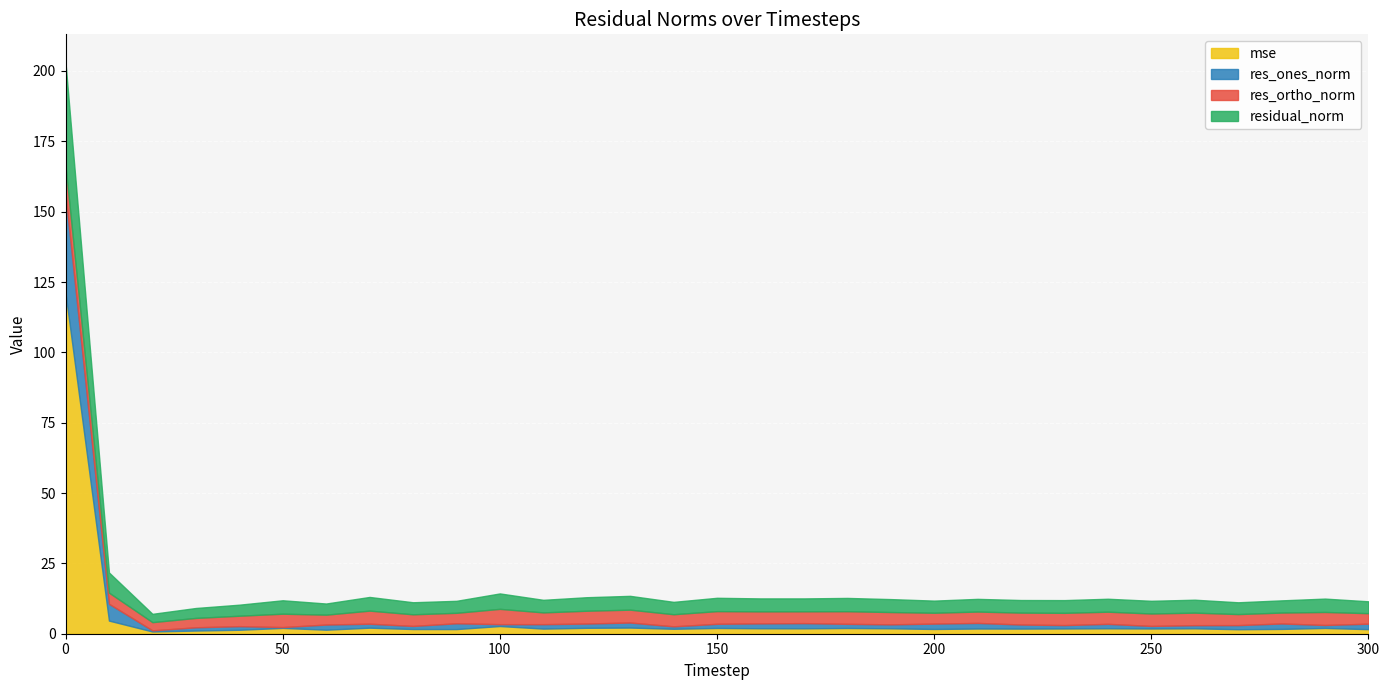

Reading left to right, list all the values displayed in this chart.

mse: 0=121.0	10=4.7	20=0.8	30=1.1	40=1.4	50=2.1	60=1.4	70=2.1	80=1.7	90=1.6	100=2.7	110=1.8	120=2.1	130=2.2	140=1.8	150=2.0	160=1.9	170=1.9	180=2.0	190=1.9	200=1.7	210=1.8	220=1.8	230=1.9	240=1.9	250=1.9	260=1.9	270=1.6	280=1.7	290=2.0	300=1.6
res_ones_norm: 0=35.0	10=6.0	20=0.4	30=1.2	40=1.3	50=0.3	60=1.8	70=1.4	80=1.1	90=2.1	100=0.7	110=1.6	120=1.5	130=1.8	140=0.9	150=1.5	160=1.7	170=1.8	180=1.5	190=1.4	200=1.9	210=2.0	220=1.5	230=1.2	240=1.6	250=0.9	260=1.1	270=1.5	280=1.9	290=1.1	300=2.0
res_ortho_norm: 0=10.4	10=4.0	20=2.9	30=3.3	40=3.7	50=4.8	60=3.5	70=4.6	80=4.1	90=3.7	100=5.4	110=4.2	120=4.6	130=4.6	140=4.3	150=4.5	160=4.3	170=4.2	180=4.5	190=4.4	200=3.9	210=4.0	220=4.2	230=4.4	240=4.3	250=4.4	260=4.5	270=3.9	280=3.9	290=4.6	300=3.7
residual_norm: 0=36.5	10=7.2	20=3.0	30=3.5	40=3.9	50=4.8	60=4.0	70=4.9	80=4.3	90=4.3	100=5.5	110=4.5	120=4.8	130=4.9	140=4.4	150=4.7	160=4.6	170=4.6	180=4.7	190=4.6	200=4.3	210=4.5	220=4.5	230=4.5	240=4.6	250=4.5	260=4.6	270=4.2	280=4.3	290=4.7	300=4.2